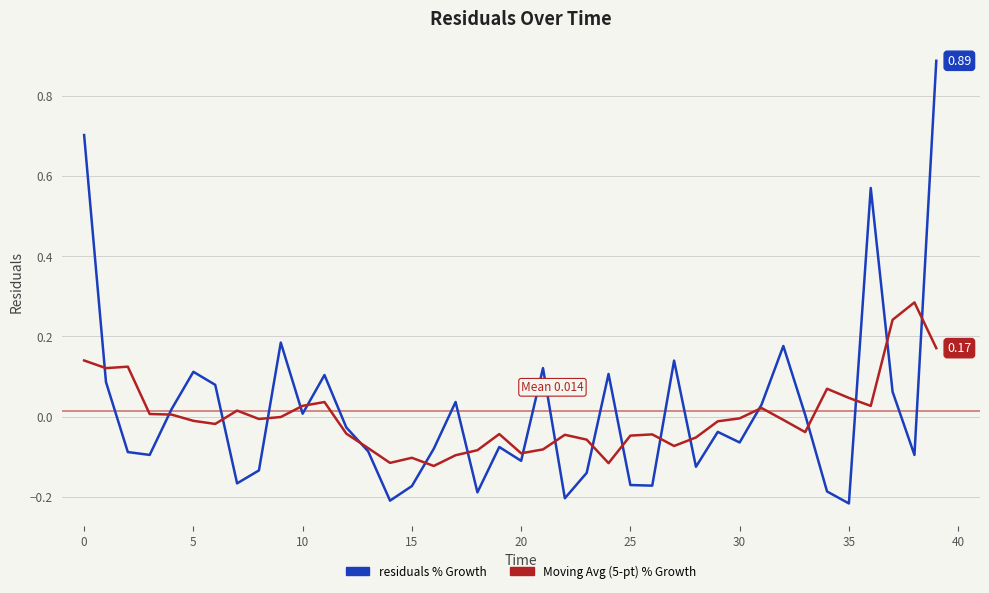

What is the label of the 14th point from the left?

13